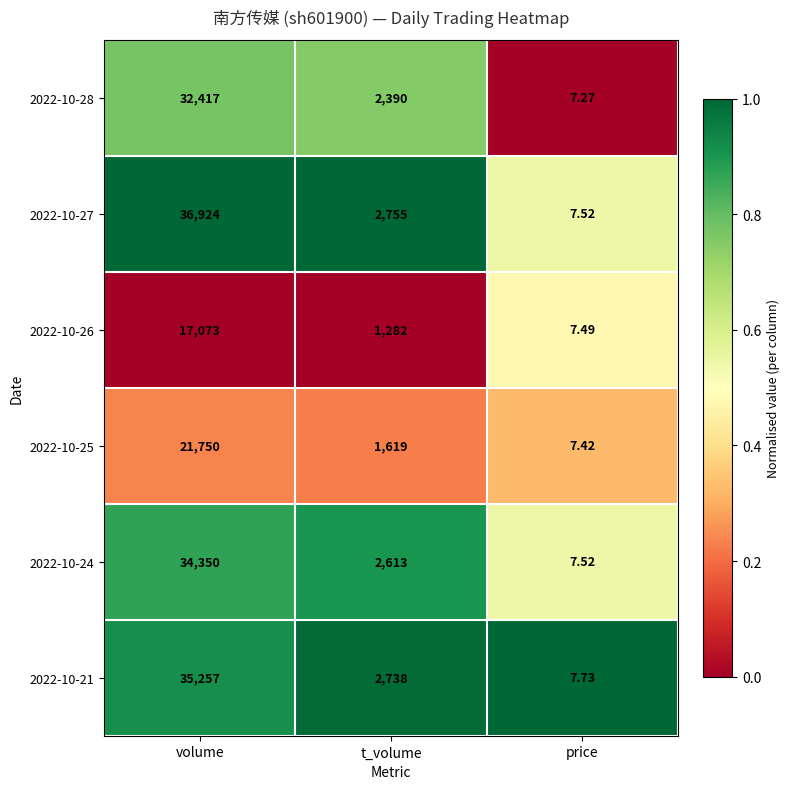

Rank the categories by 2022-10-26 value from highest to lowest.

volume, t_volume, price